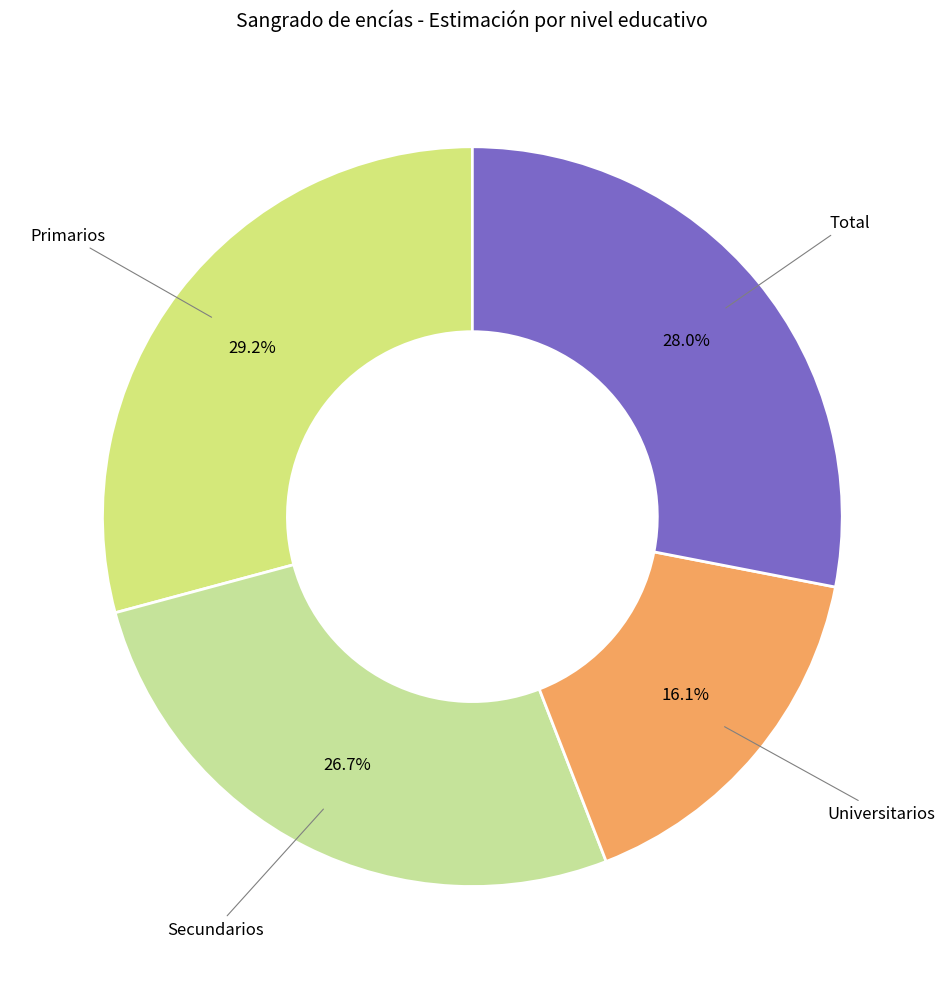

Does Total account for over 50% of the chart?

No